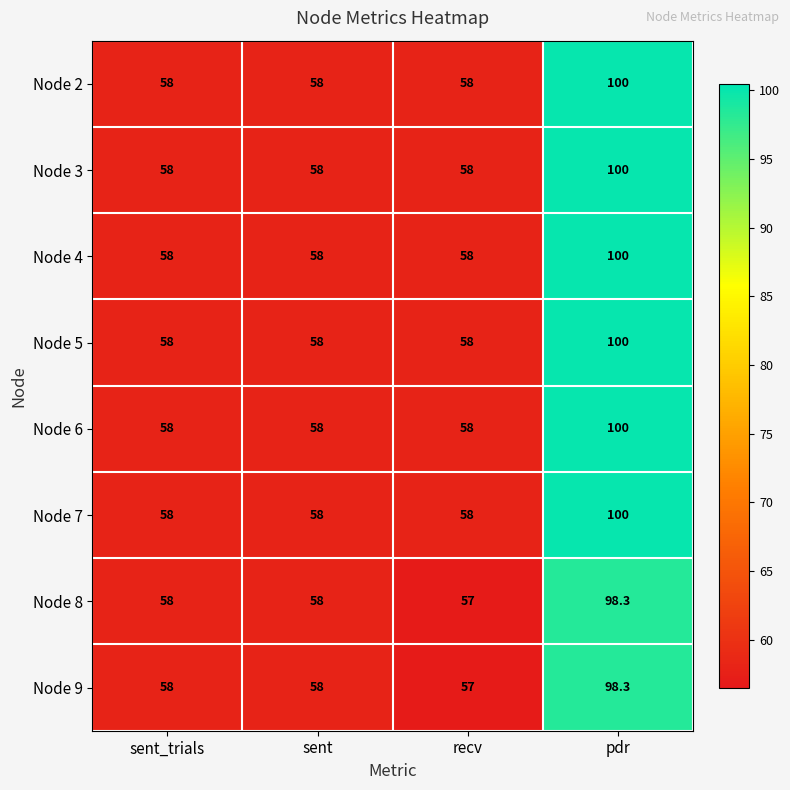

What is the maximum value for Node 9?

98.3